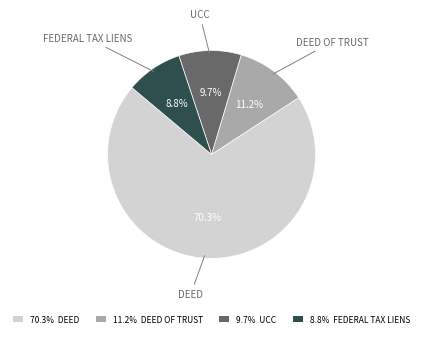

Rank the categories by value from highest to lowest.

70.3% DEED, 11.2% DEED OF TRUST, 9.7% UCC, 8.8% FEDERAL TAX LIENS